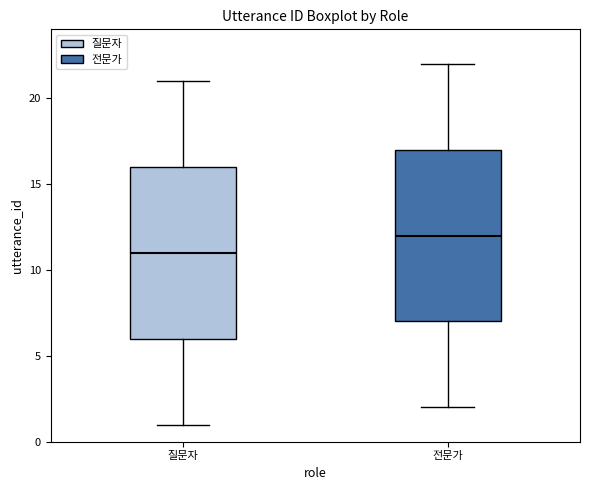

Where does the upper whisker of the box for 전문가 end on the y-axis? The values are not printed on the chart, so give them approximately, as read against the axis.

22